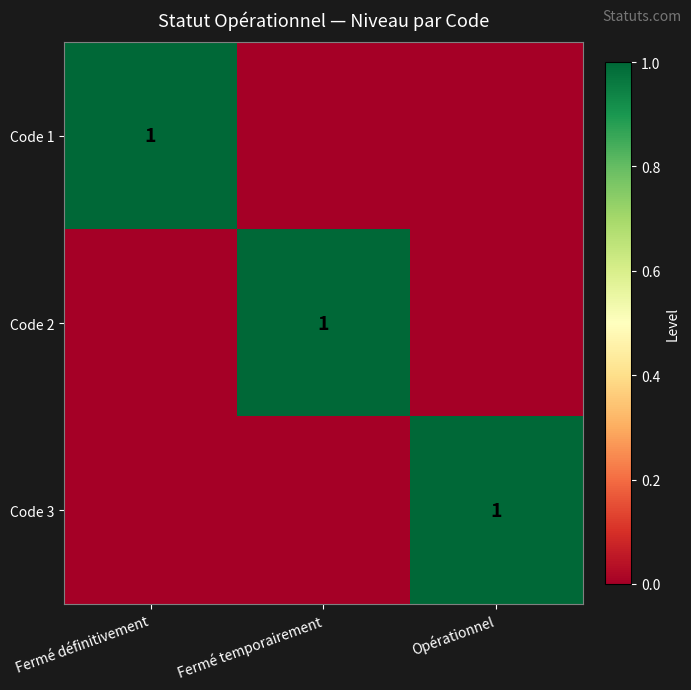

At which category is the sum across all series the highest?

Fermé définitivement